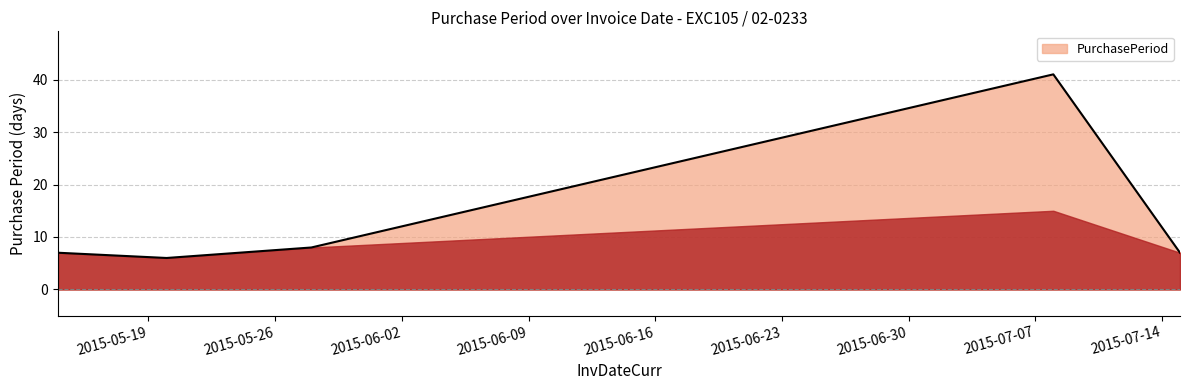

Count the number of data series in this chart.

1